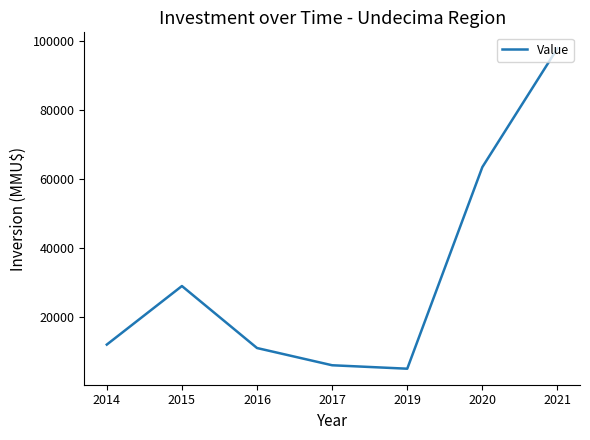

What is the minimum value shown in the chart?

5000